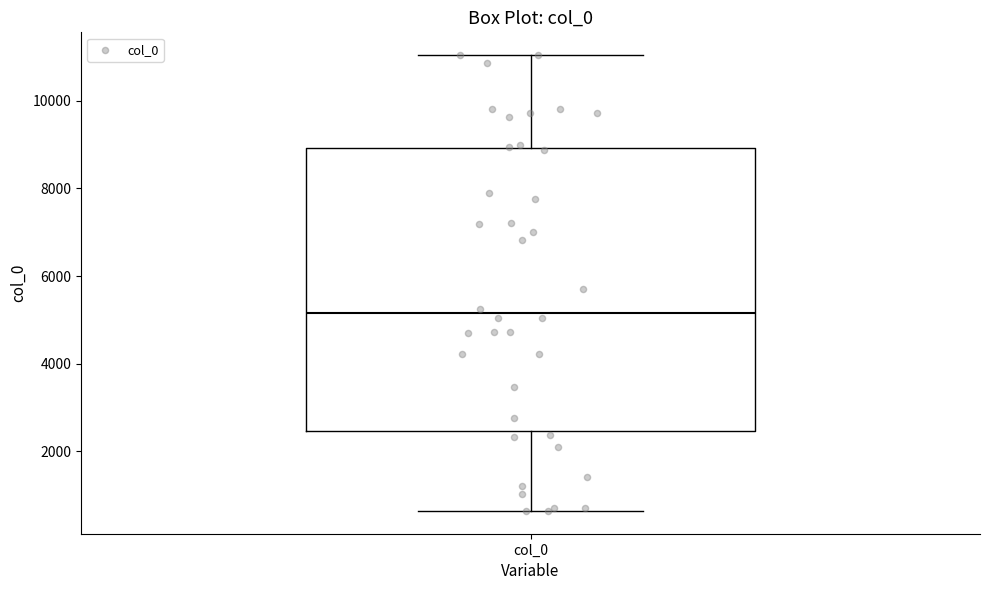

Where does the lower whisker of the box for col_0 end on the y-axis? The values are not printed on the chart, so give them approximately, as read against the axis.

600